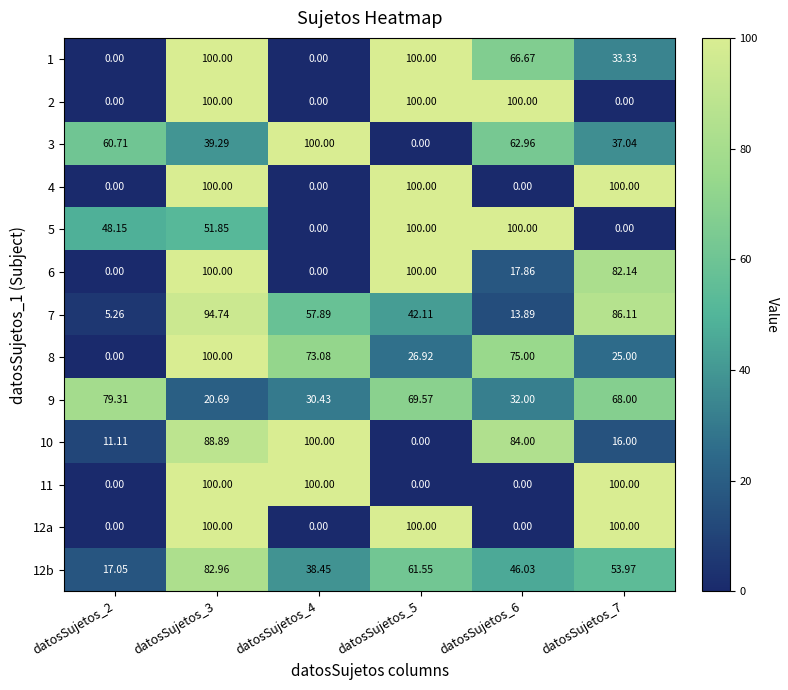

Is the value of 10 at datosSujetos_2 greater than the value of 5 at datosSujetos_5?

No